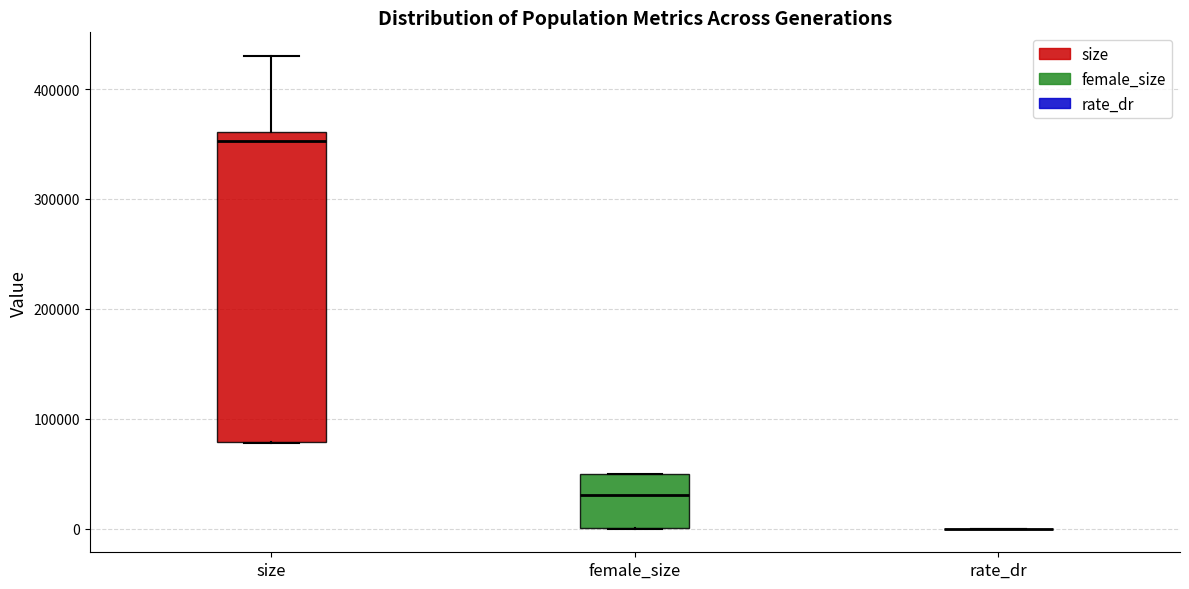

Reading left to right, transcribe this box plot: for each box, give where its median line is, the range the box spans, and where its two whiskers end, as read against the y-axis. The values are not printed on the chart, so give them approximately, as read against the axis.

size: median 350000, box 80000 to 360000, whiskers 80000 to 430000
female_size: median 30000, box 0 to 50000, whiskers 0 to 50000
rate_dr: box collapsed to a line at 0, whiskers 0 to 0